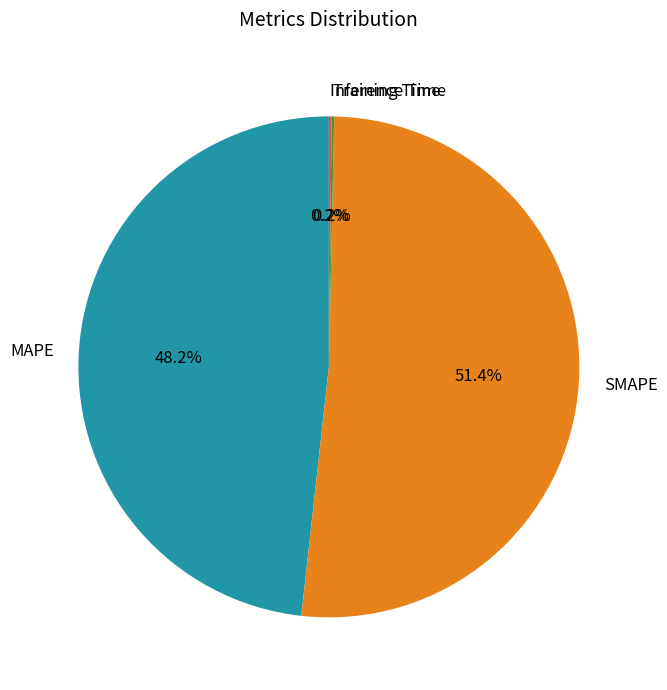

Which category has the biggest portion of the pie?

SMAPE